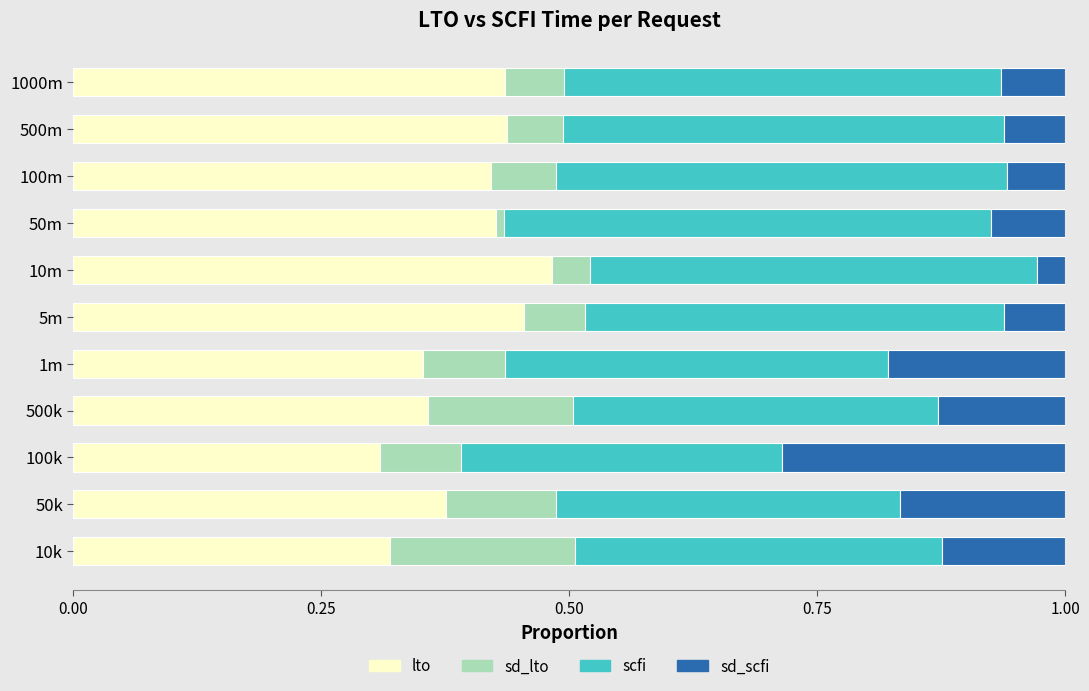

What is the total value across all series at 100m?

1.0